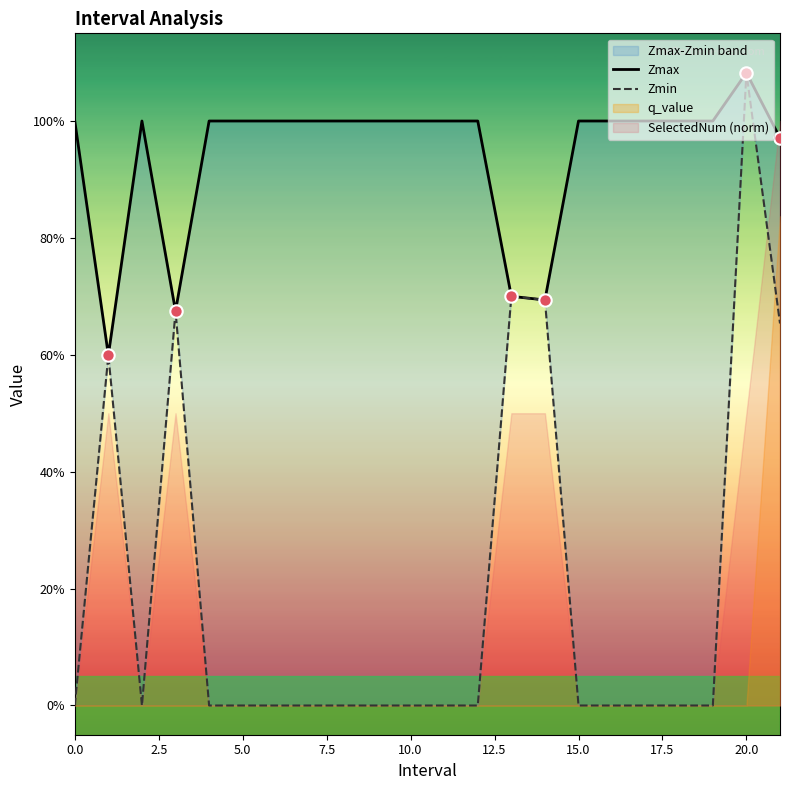

At how many categories does at least one series exceed 0?

22